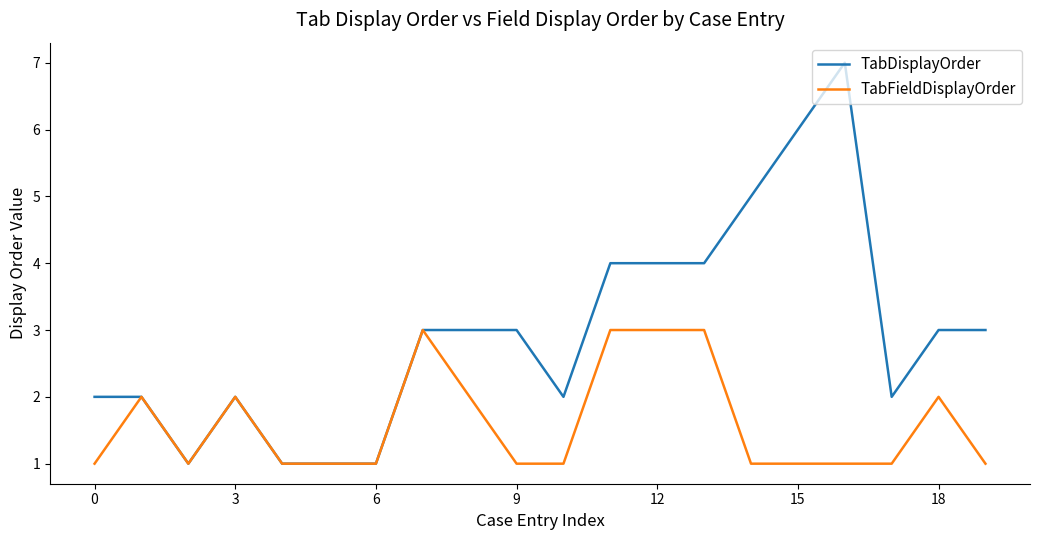

Which series has the widest spread of values?

TabDisplayOrder